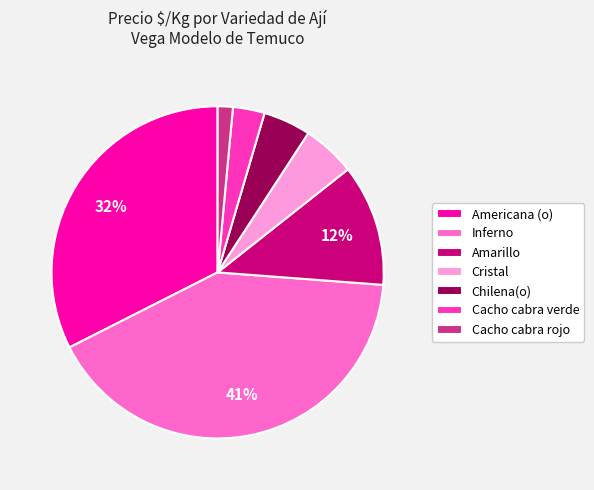

Is Americana (o) the majority of the pie?

No